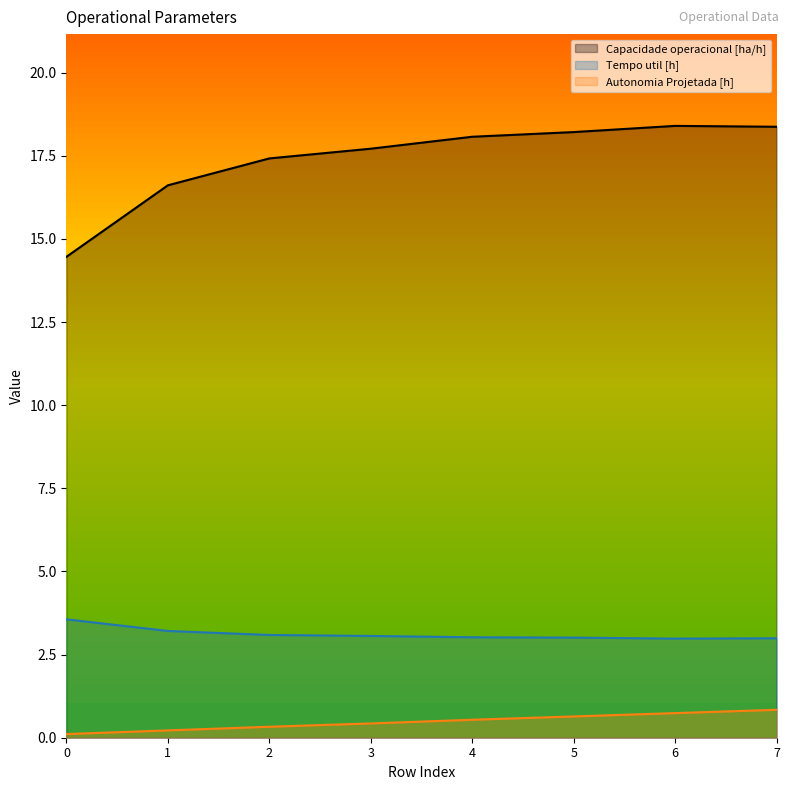

Reading left to right, list all the values displayed in this chart.

Capacidade operacional [ha/h]: 0=14.5	1=16.6	2=17.4	3=17.7	4=18.1	5=18.2	6=18.4	7=18.4
Tempo util [h]: 0=3.6	1=3.2	2=3.1	3=3.1	4=3.0	5=3.0	6=3.0	7=3.0
Autonomia Projetada [h]: 0=0.1	1=0.2	2=0.3	3=0.4	4=0.5	5=0.6	6=0.7	7=0.8